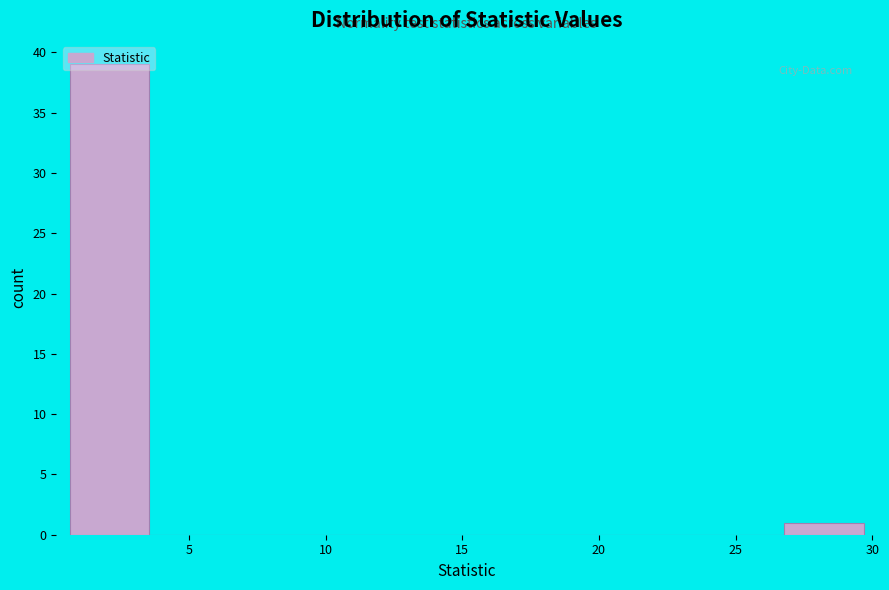

How tall is the bar that spans 27.0 to 29.5 on the x-axis? Neither the bar edges nor the heights are printed on the chart, so give them approximately, as read against the axes.

1